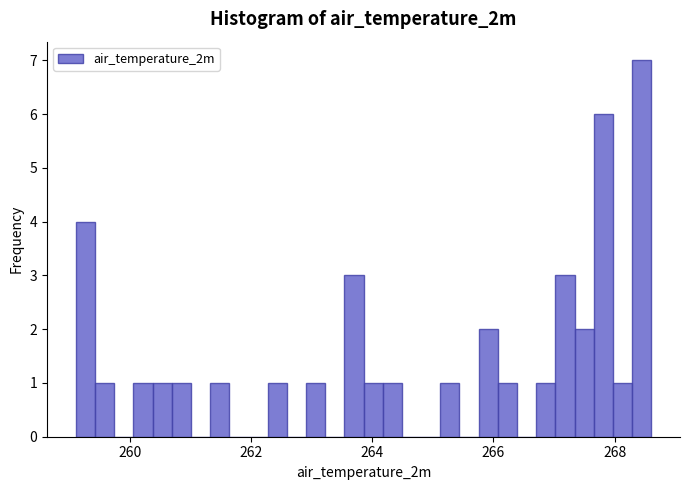

Around what value on the x-axis is the tallest bar? Give the approximate position of its centre, as read against the axis.

268.4